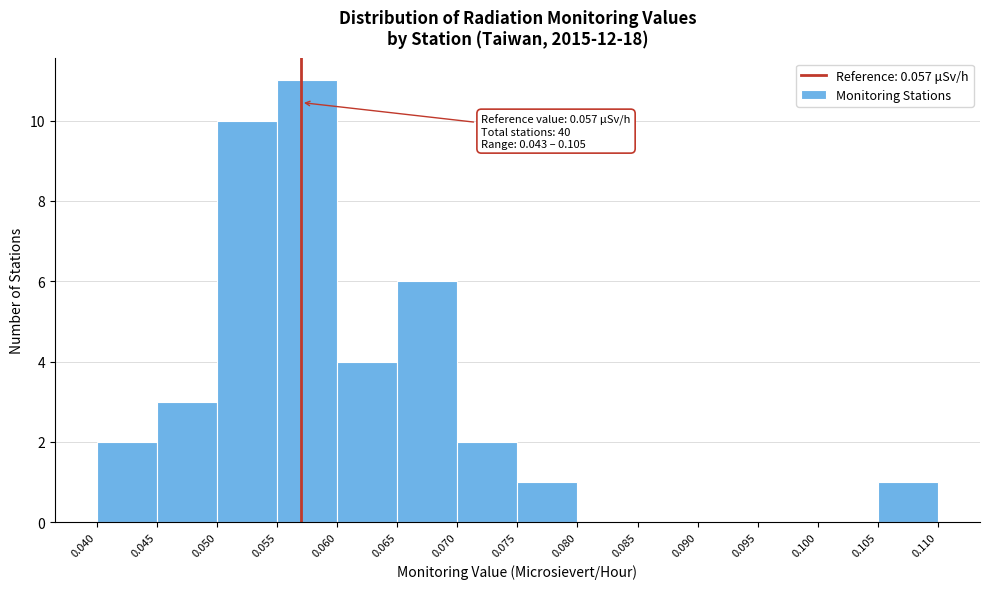

Which range on the x-axis has the tallest bar?

0.055 to 0.060